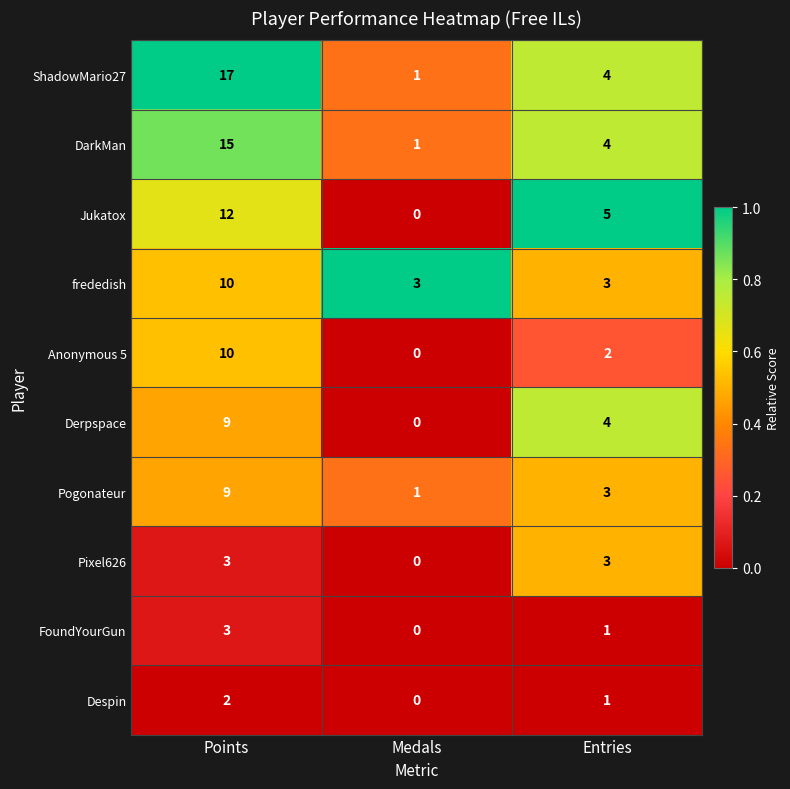

What is the difference between the second highest and minimum values in the ShadowMario27 series?

3